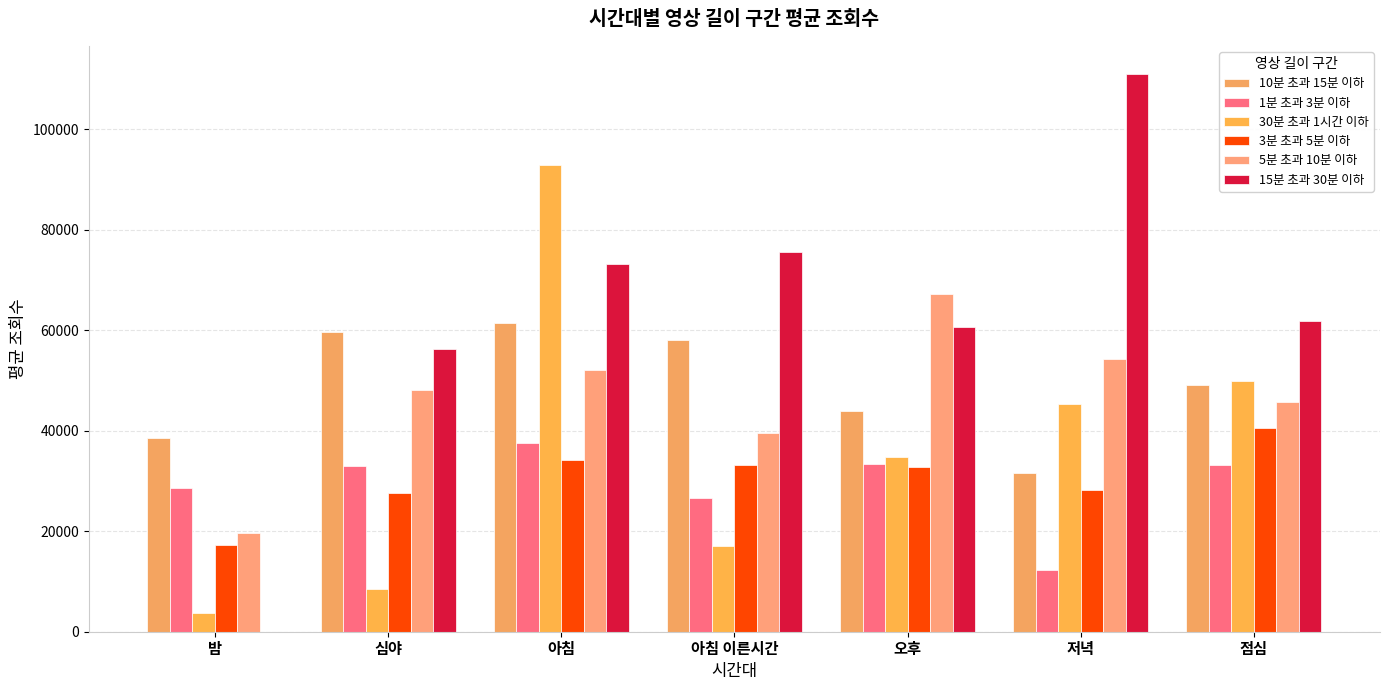

What is the approximate value of 10분 초과 15분 이하 at 아침 이른시간?

58106.4